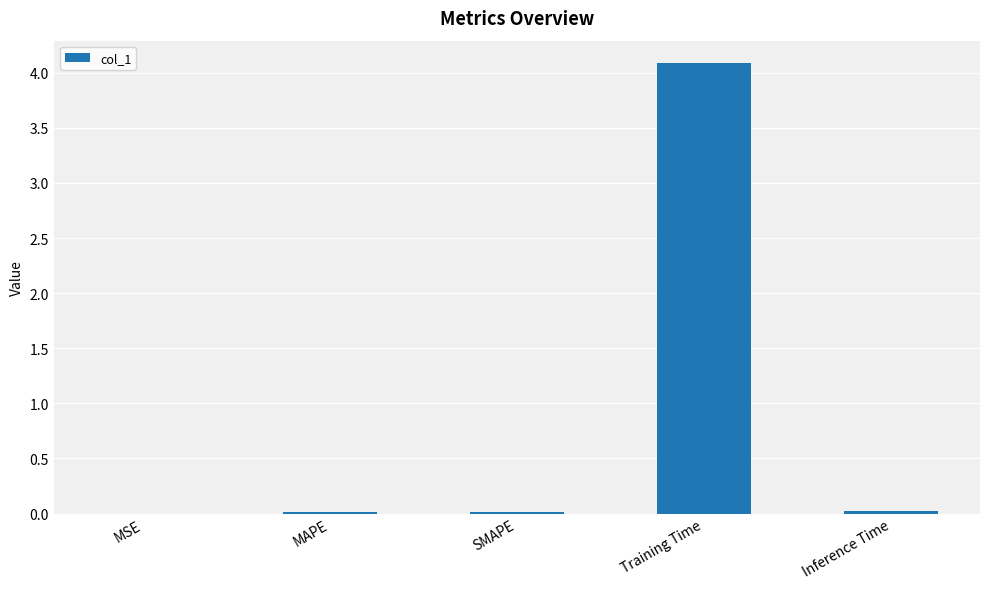

True or false: the data shows 0.0 at MSE.

True